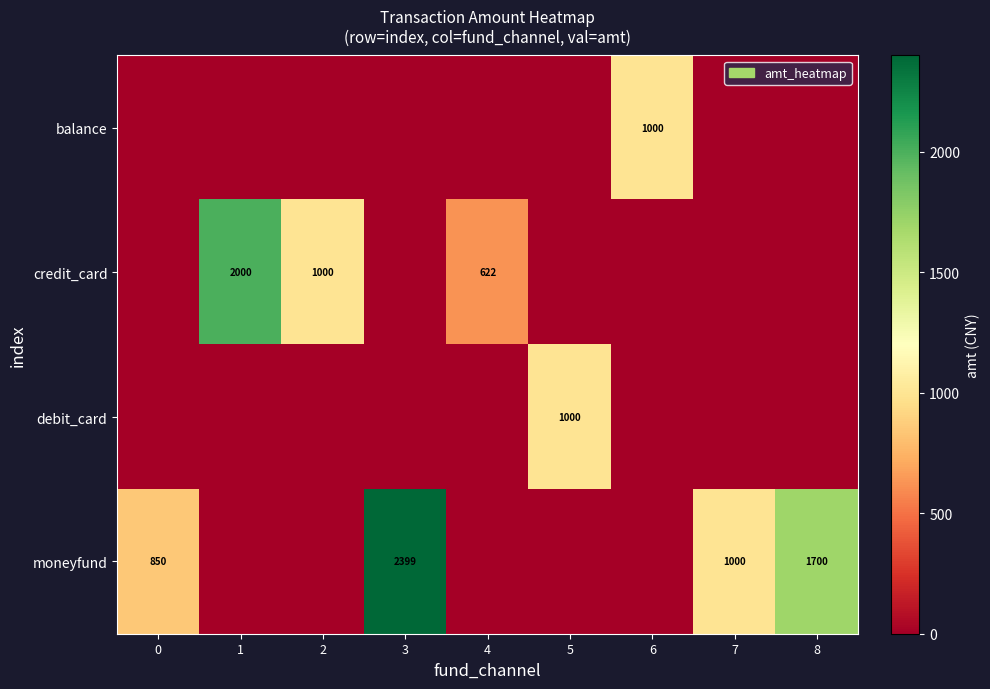

The value of credit_card at 1 is 3157. True or false?

False